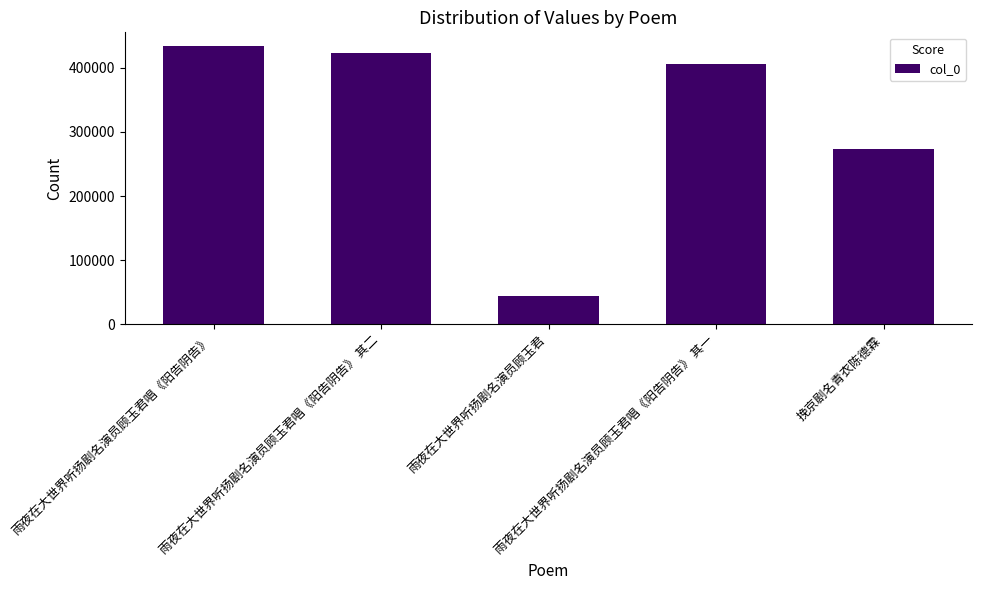

What is the average value?

316247